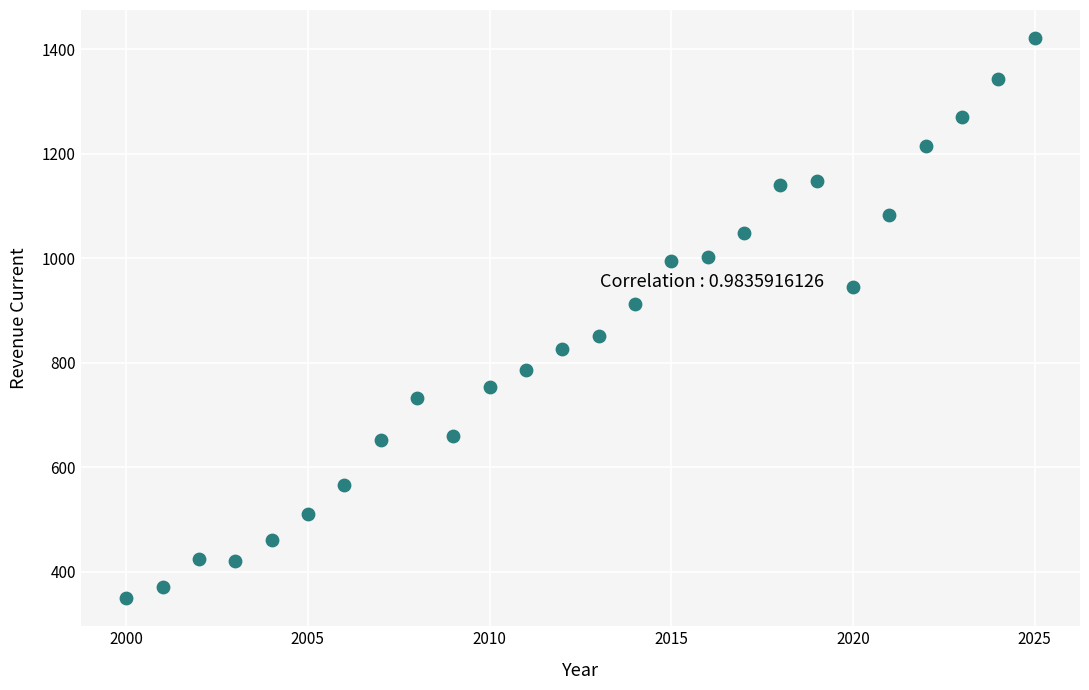

What is the range of X values (max minus min)?

25.0